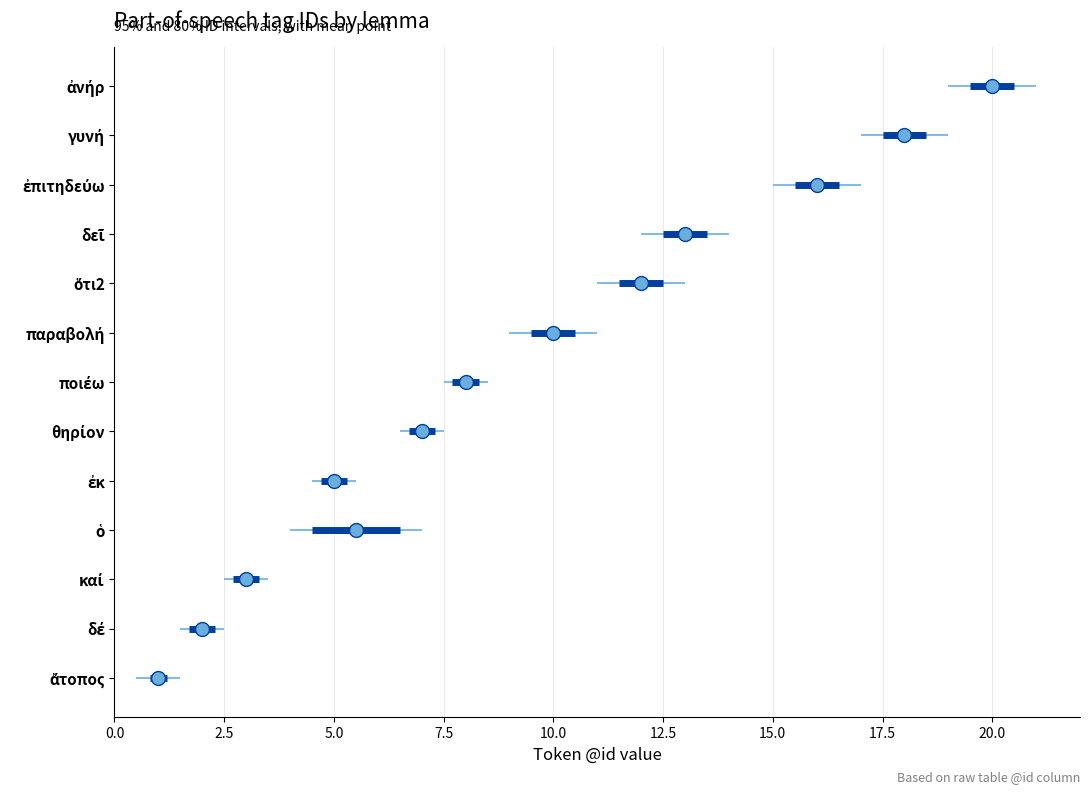

Rank the series by their average value, from lowest to highest.

low95, low80, mean, high80, high95